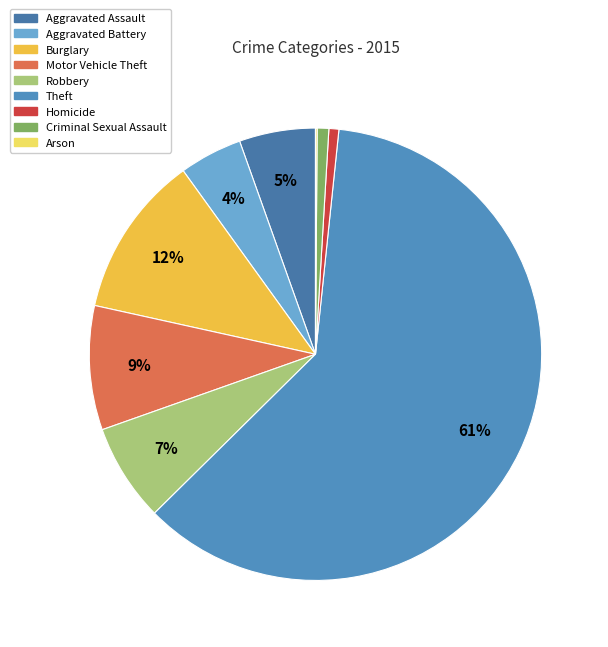

Count the number of slices in the pie.

9